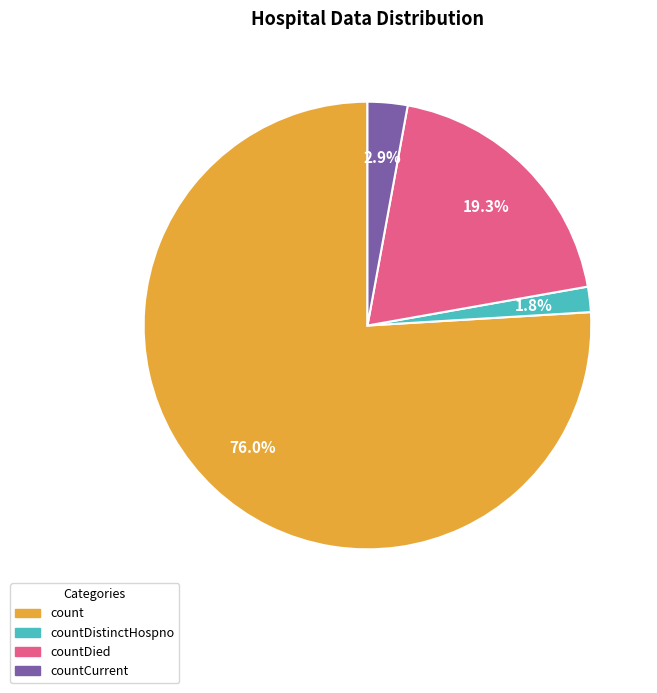

To the nearest percent, what is the difference between the largest and smallest slice percentages?

74%